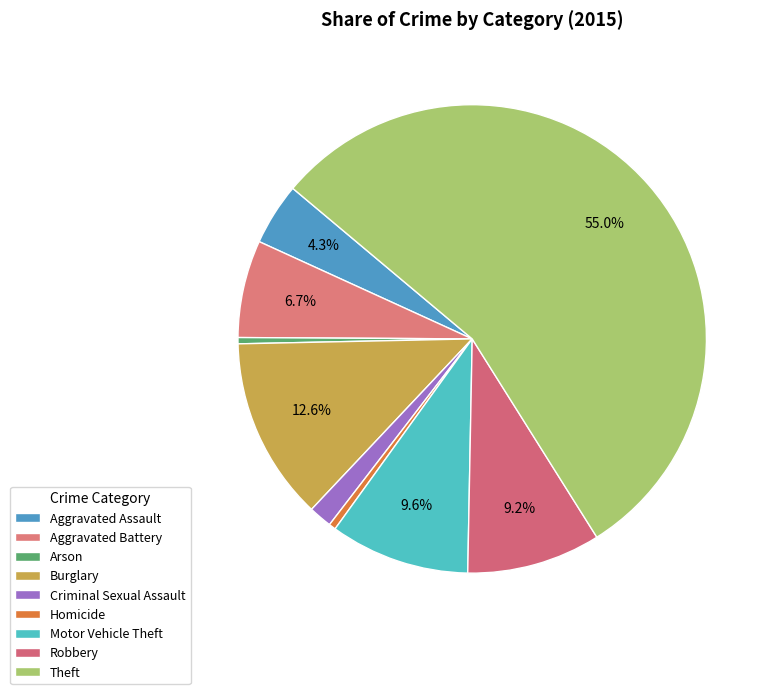

How many segments does this pie chart have?

9